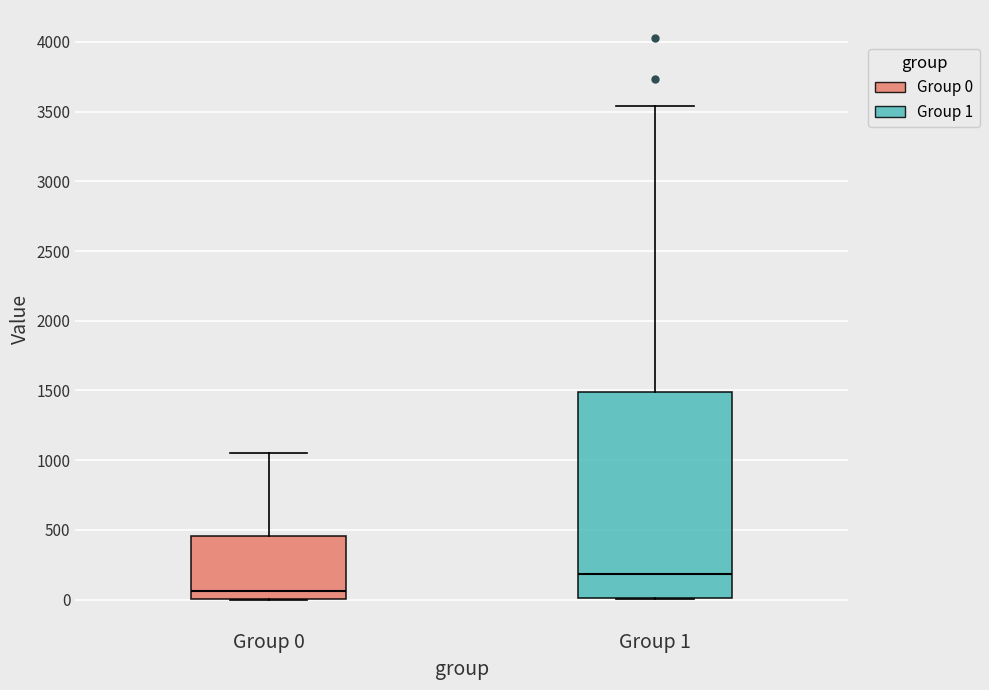

Reading left to right, transcribe this box plot: for each box, give where its median line is, the range the box spans, and where its two whiskers end, as read against the y-axis. The values are not printed on the chart, so give them approximately, as read against the axis.

Group 0: median 50, box 0 to 450, whiskers 0 to 1050
Group 1: median 200, box 0 to 1500, whiskers 0 to 3550